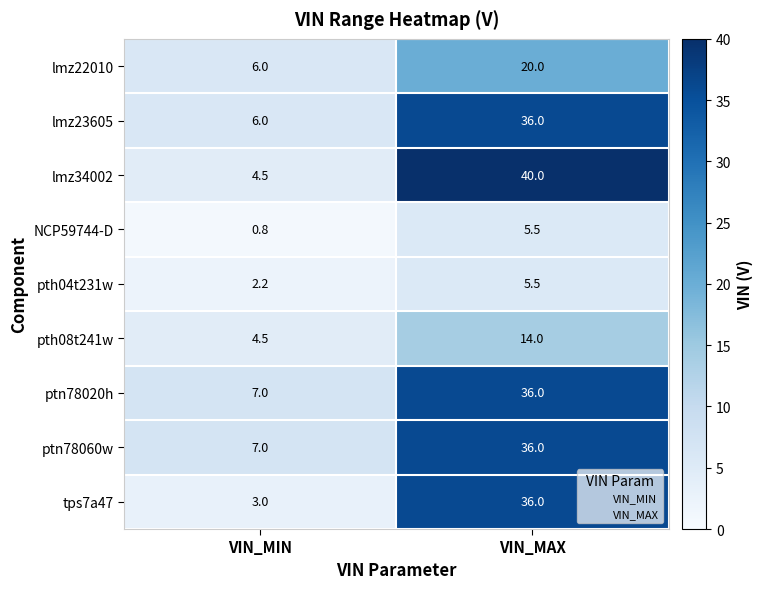

What is the approximate value of pth08t241w at VIN_MAX?

14.0